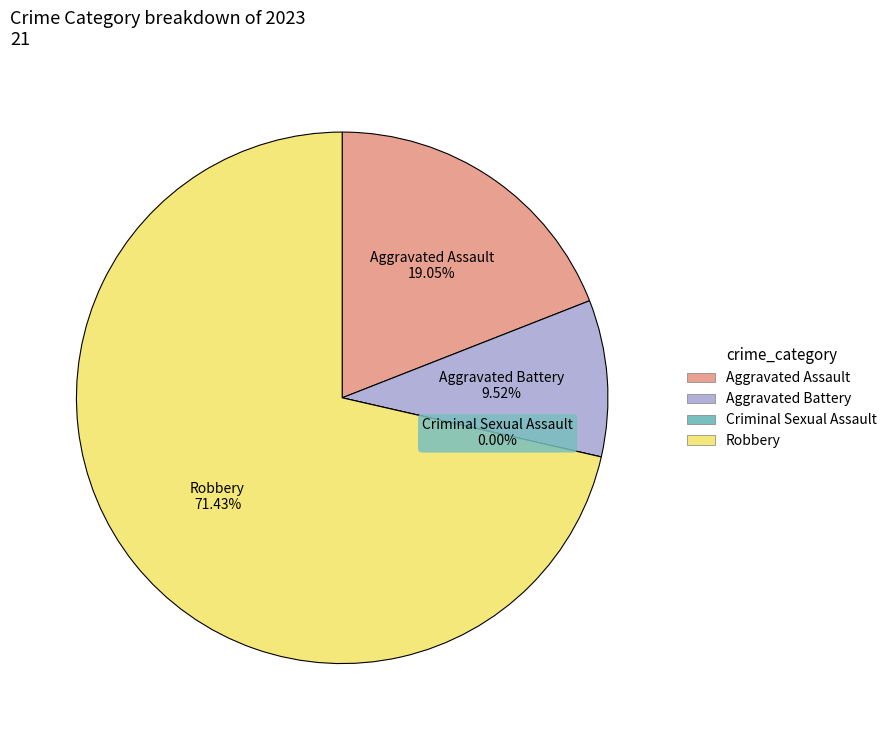

Which category has the biggest portion of the pie?

Robbery